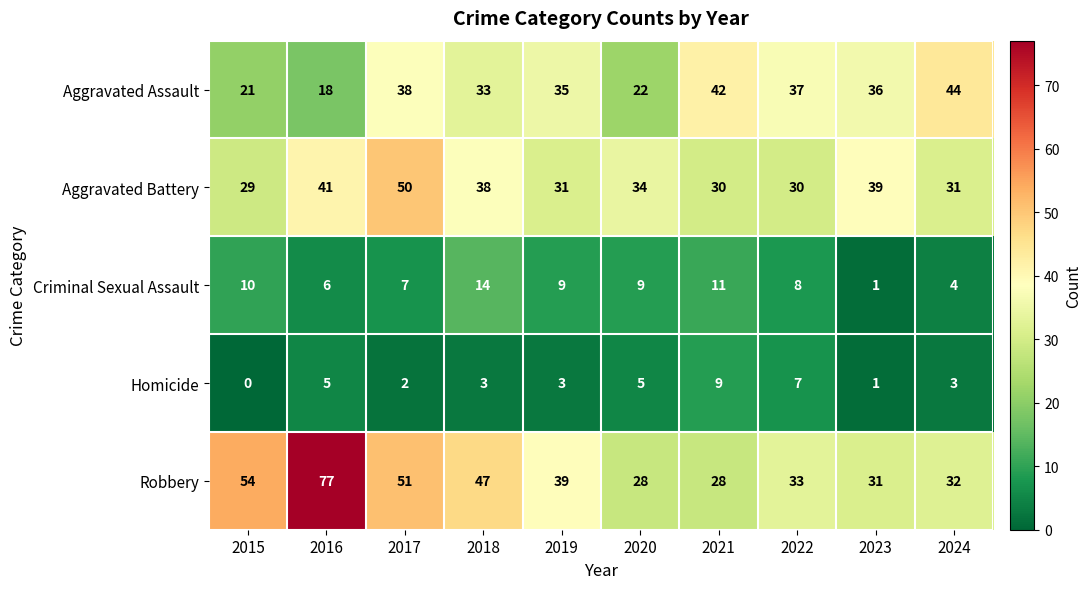

At which label does Criminal Sexual Assault reach its peak?

2018